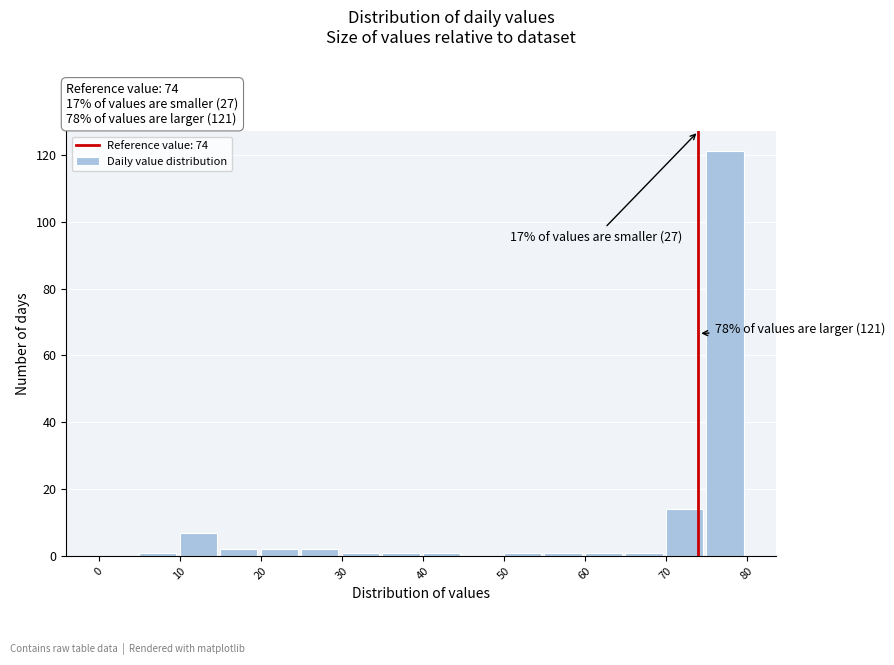

Which range on the x-axis has the tallest bar?

75 to 80